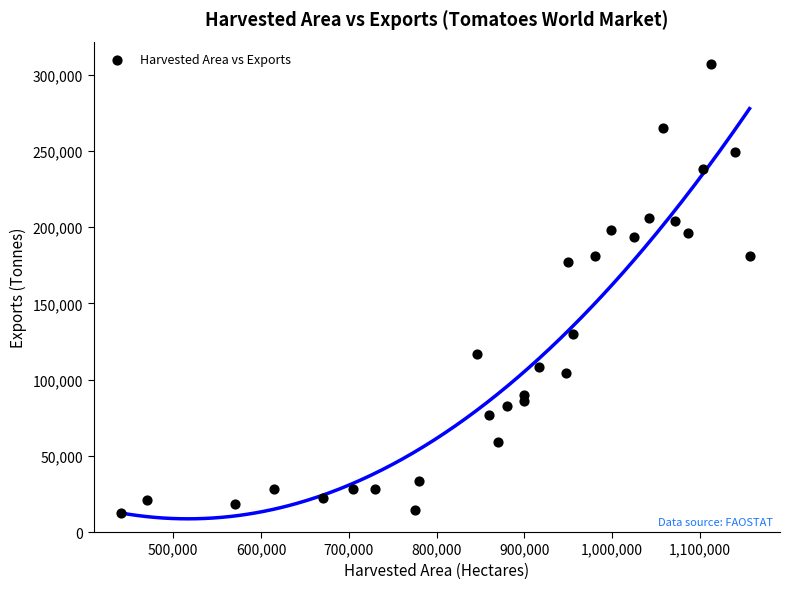

What is the range of Y values (max minus min)?

294697.9